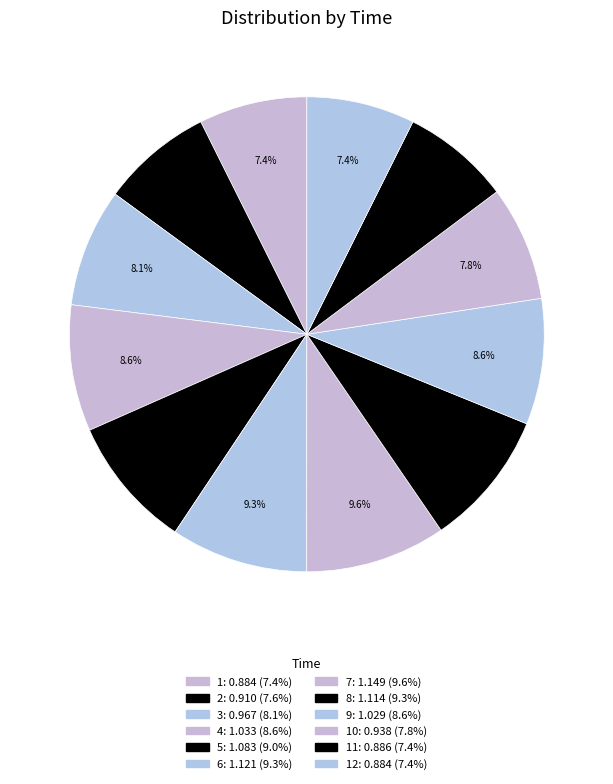

How many slices are in this pie chart?

12